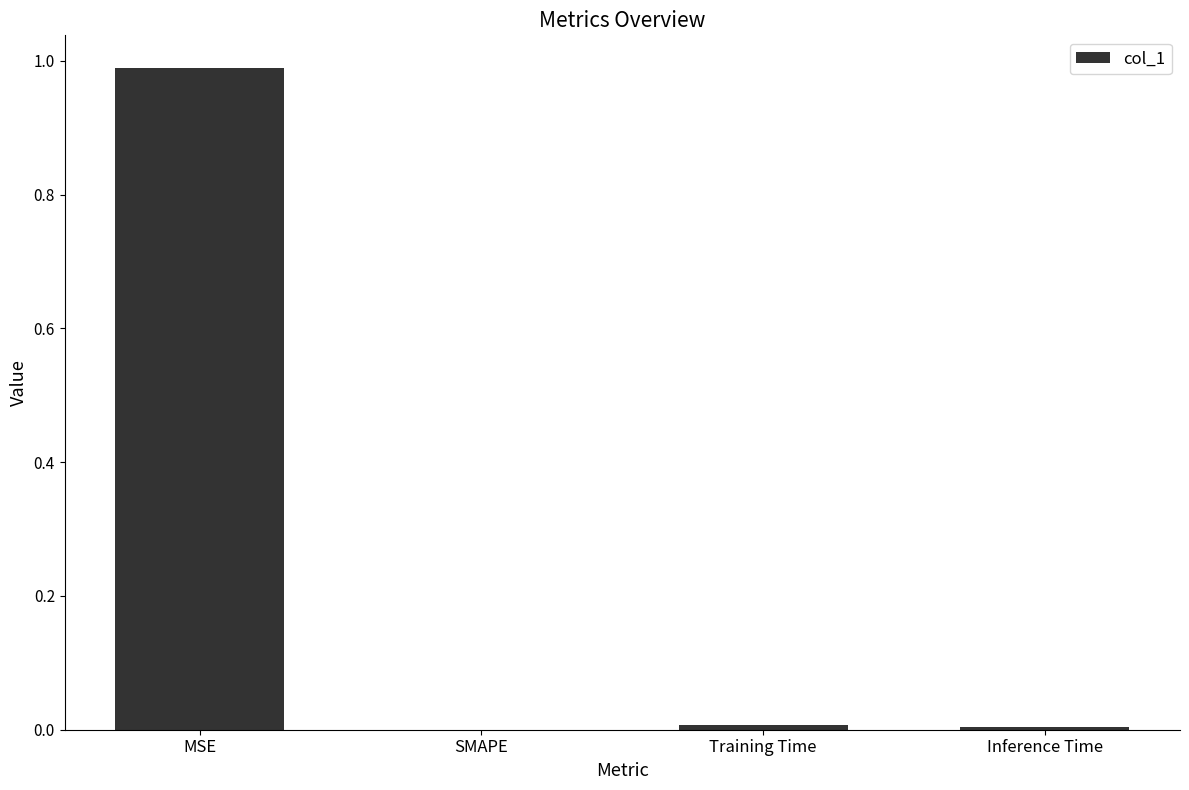

Is it true that the value at Inference Time is 0.0?

True